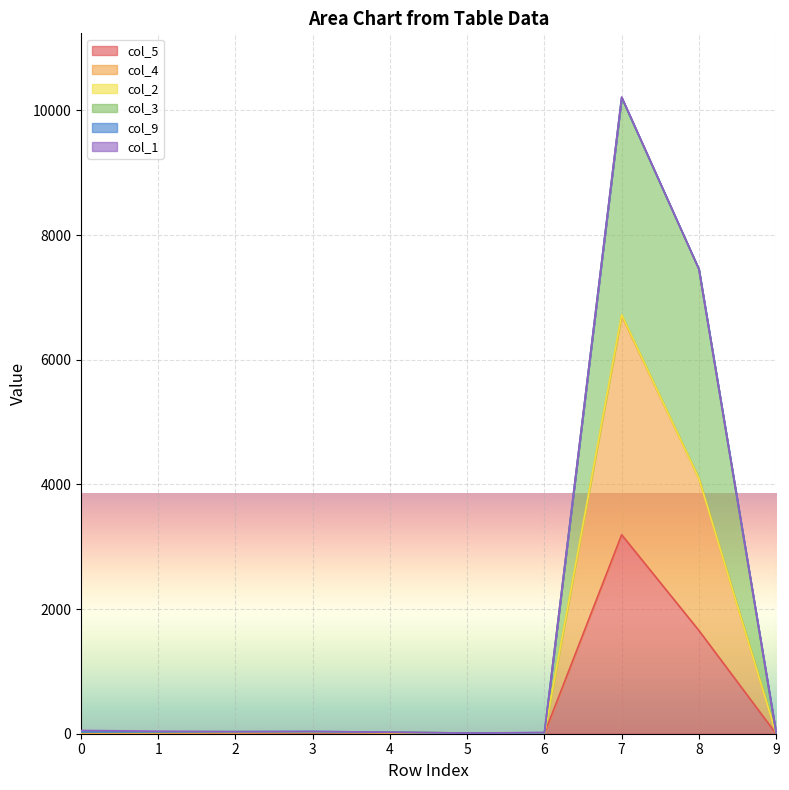

Which category has the highest value in the col_4 series?

7